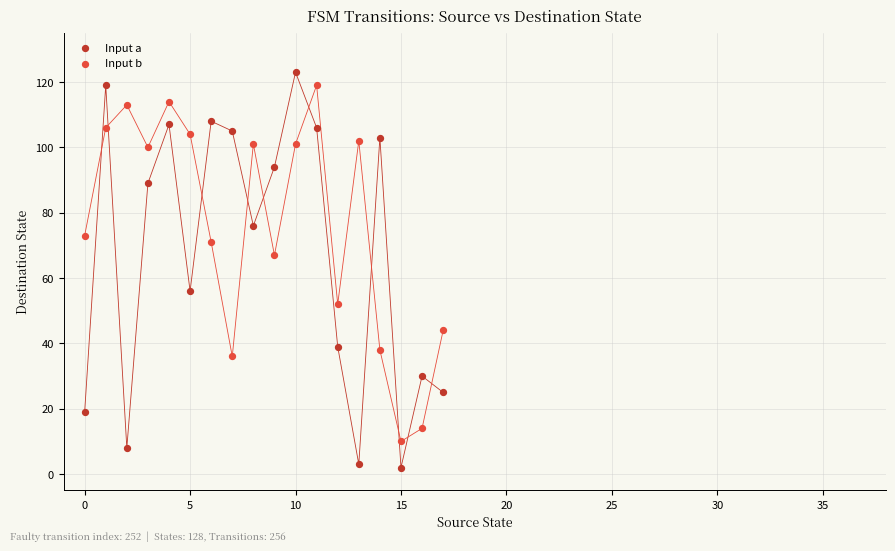

Which series contains the lowest Y value?

Input a